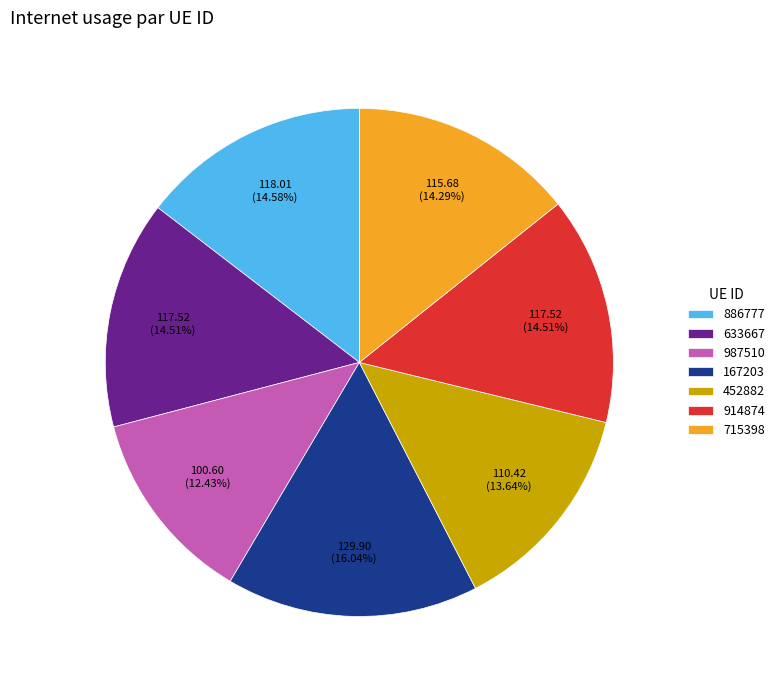

What percentage is the 167203 slice, to the nearest percent?

16%